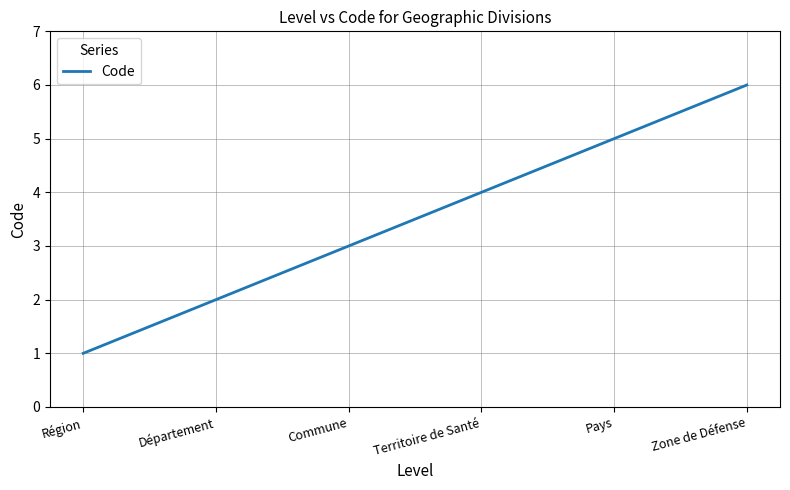

What is the greatest value displayed?

6